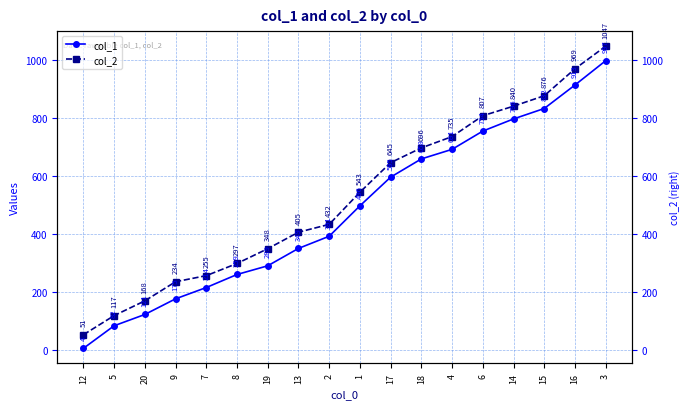

True or false: col_1 and col_2 cross at least once.

False